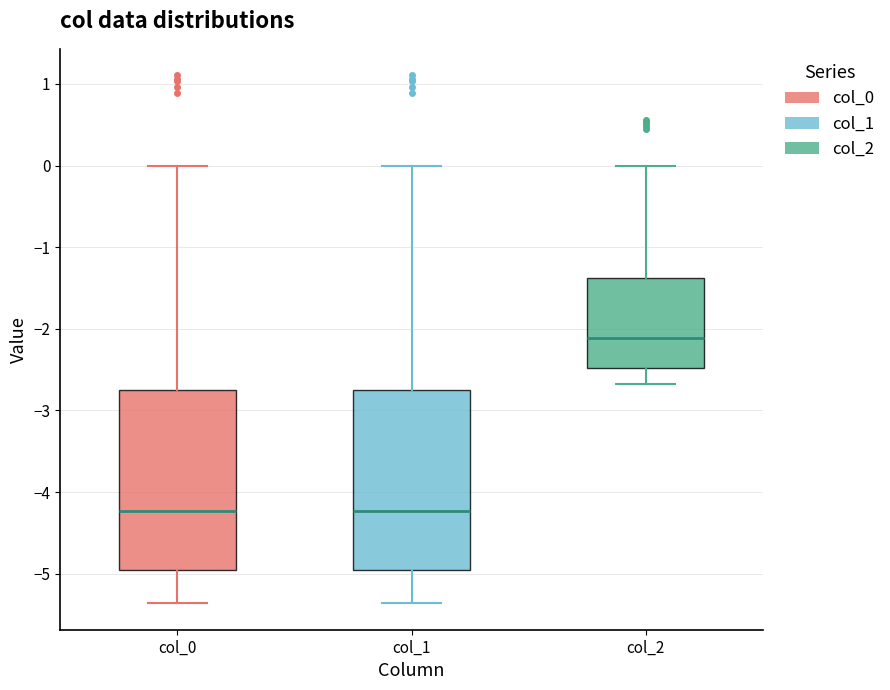

Reading left to right, read every box against the y-axis: the position of its median line, the range the box covers, and the ends of its whiskers. The values are not printed on the chart, so give them approximately, as read against the axis.

col_0: median -4.2, box -5.0 to -2.8, whiskers -5.4 to 0.0
col_1: median -4.2, box -5.0 to -2.8, whiskers -5.4 to 0.0
col_2: median -2.1, box -2.5 to -1.4, whiskers -2.7 to 0.0